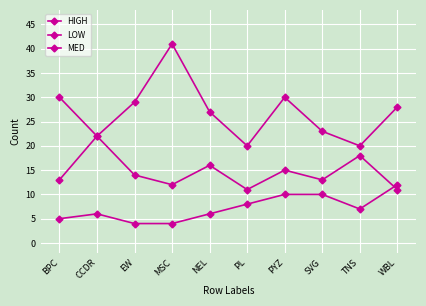

At how many categories does at least one series exceed 31?

1